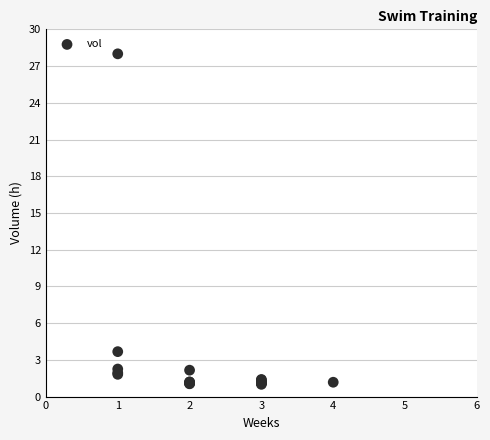

What Y value in the scatter plot is closest to 14?

3.7